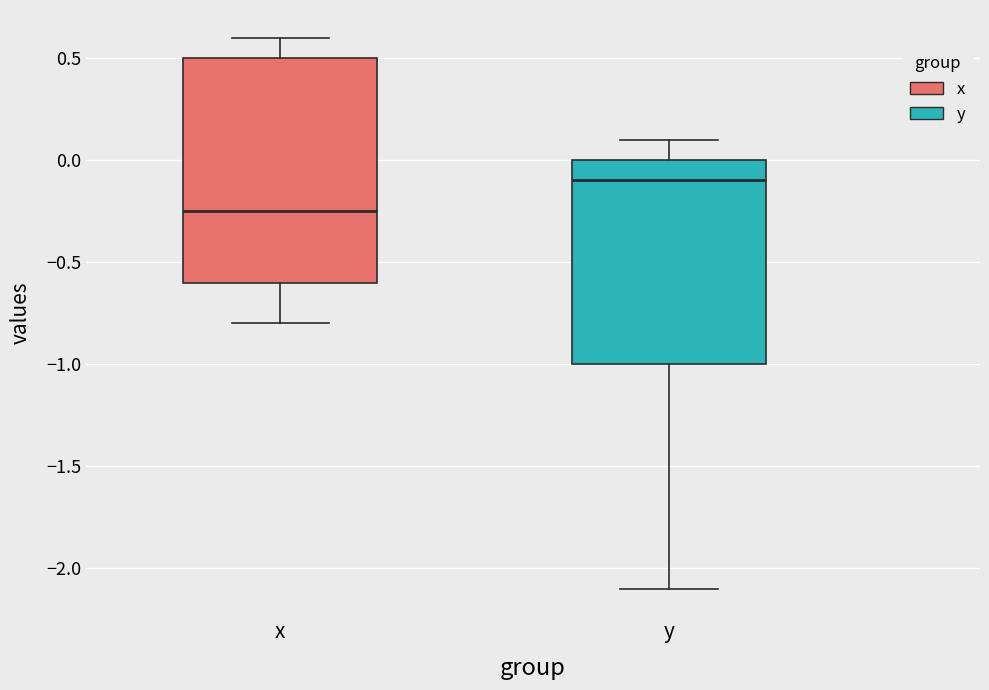

Reading left to right, read every box against the y-axis: the position of its median line, the range the box covers, and the ends of its whiskers. The values are not printed on the chart, so give them approximately, as read against the axis.

x: median -0.25, box -0.60 to 0.50, whiskers -0.80 to 0.60
y: median -0.10, box -1.00 to 0.00, whiskers -2.10 to 0.10